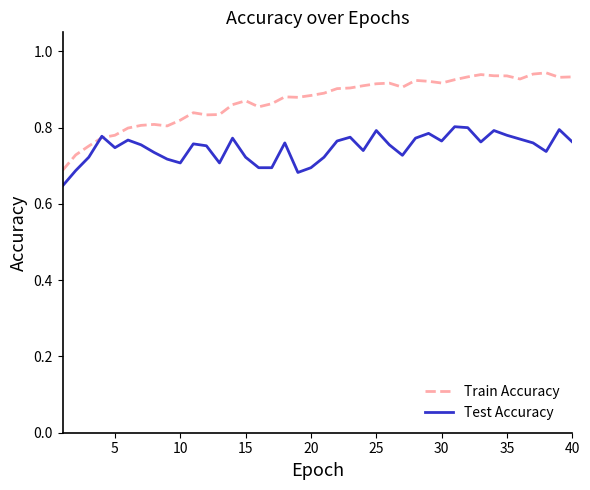

Rank the series by their average value, from highest to lowest.

Train Accuracy, Test Accuracy